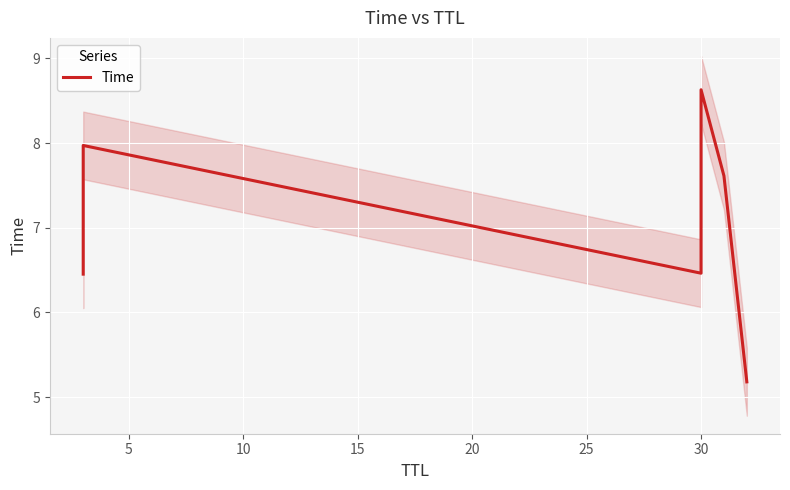

What is the smallest value displayed?

5.2